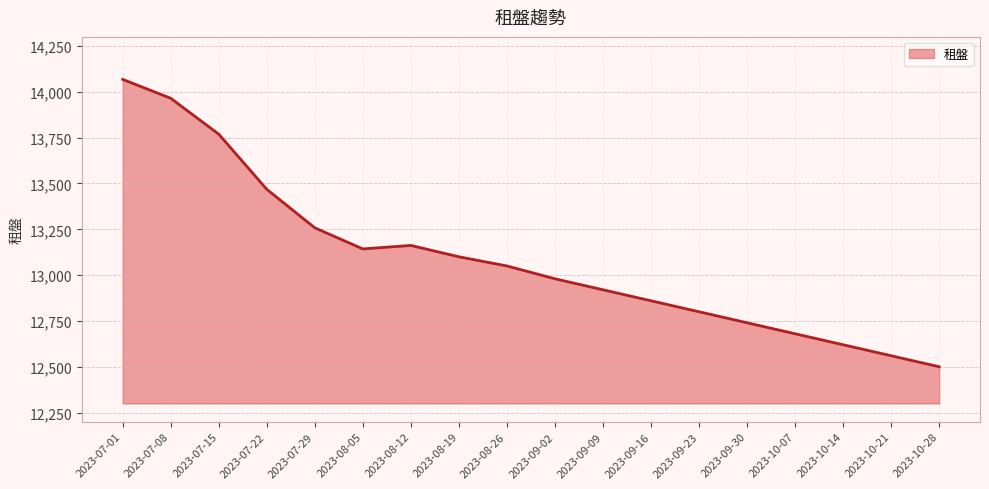

Does the chart display data point markers on the line(s)?

No